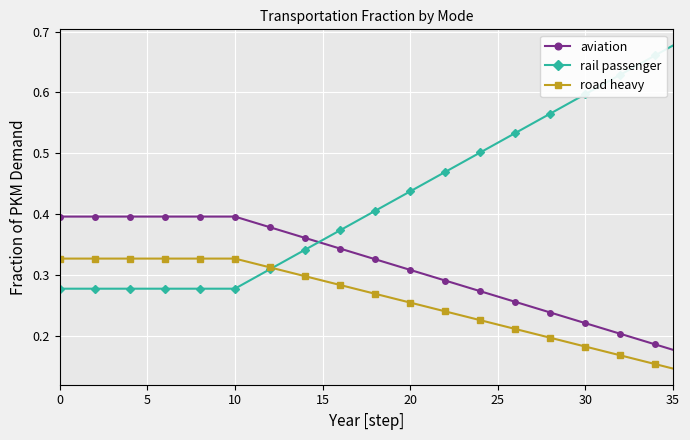

Rank the series by their average value, from highest to lowest.

rail passenger, aviation, road heavy